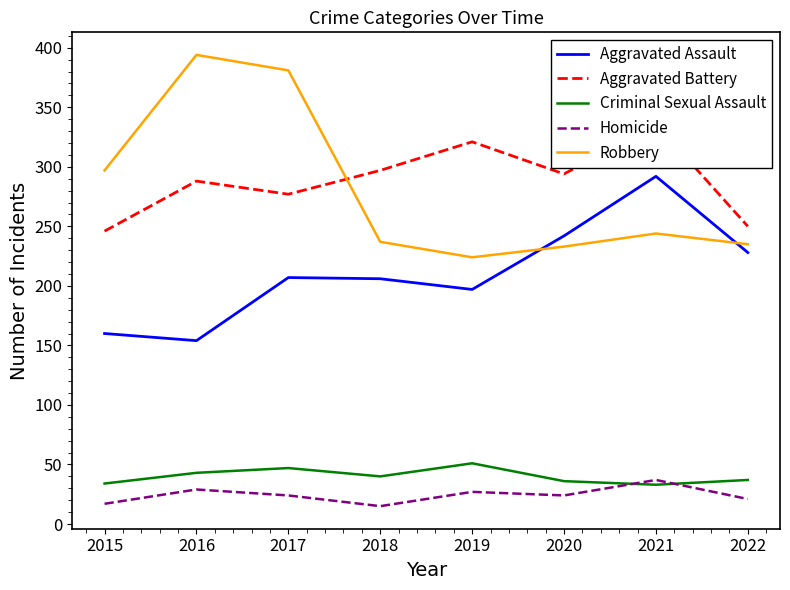

Is the value of Homicide at 2020 greater than the value of Aggravated Battery at 2017?

No